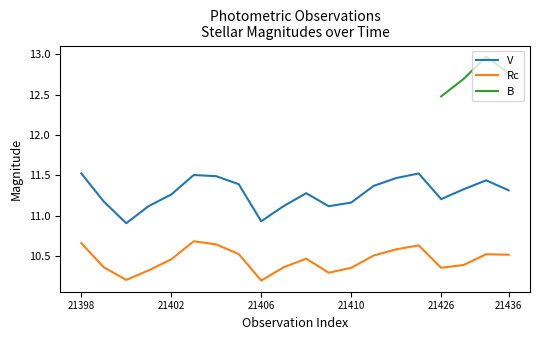

Count the Rc values in the range 10 to 11.

20